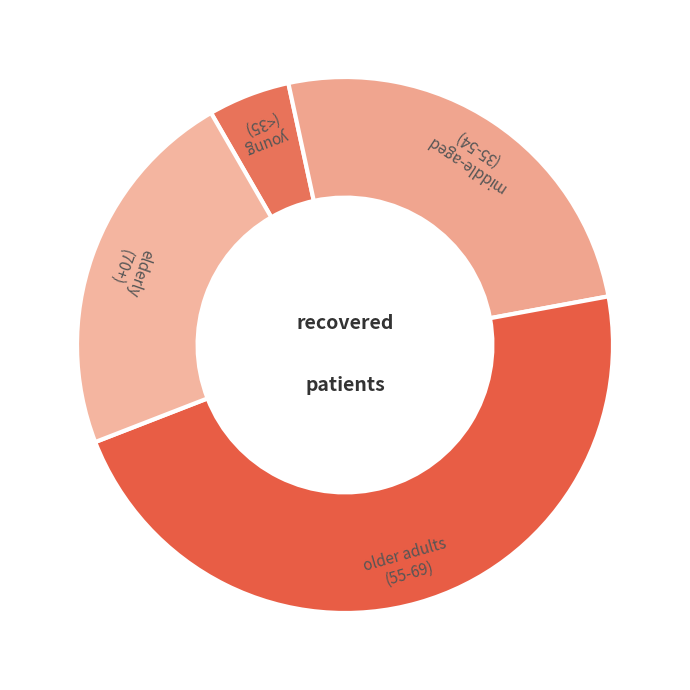

Between elderly (70+) and middle-aged (35-54), which is larger?

middle-aged (35-54)